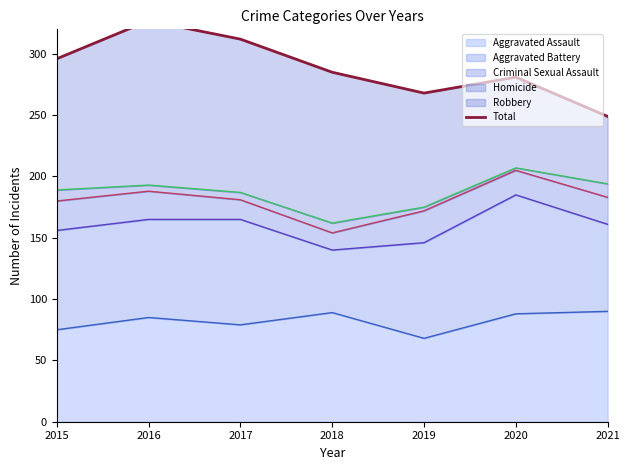

Does the chart have visible grid lines?

No